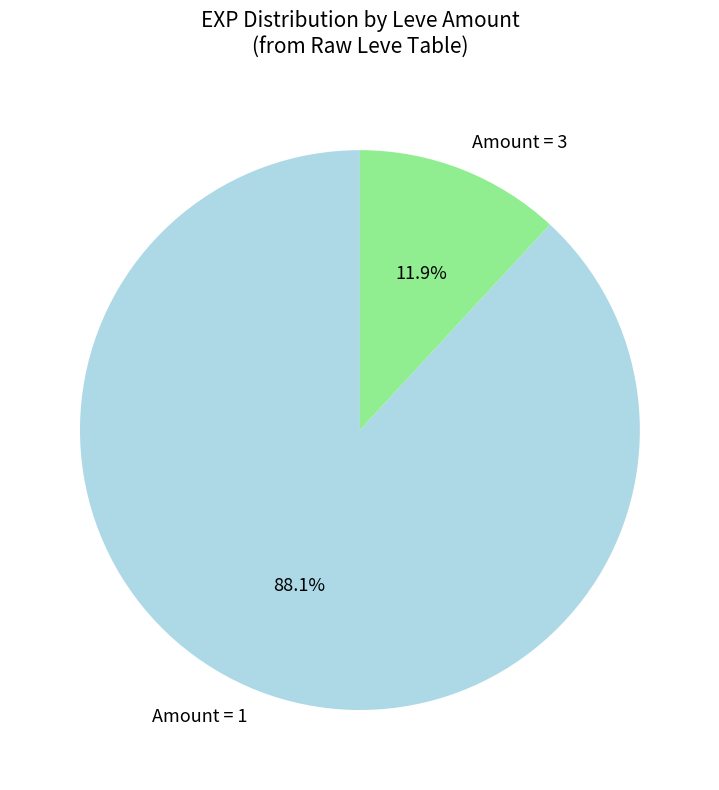

Does Amount = 1 account for over 50% of the chart?

Yes